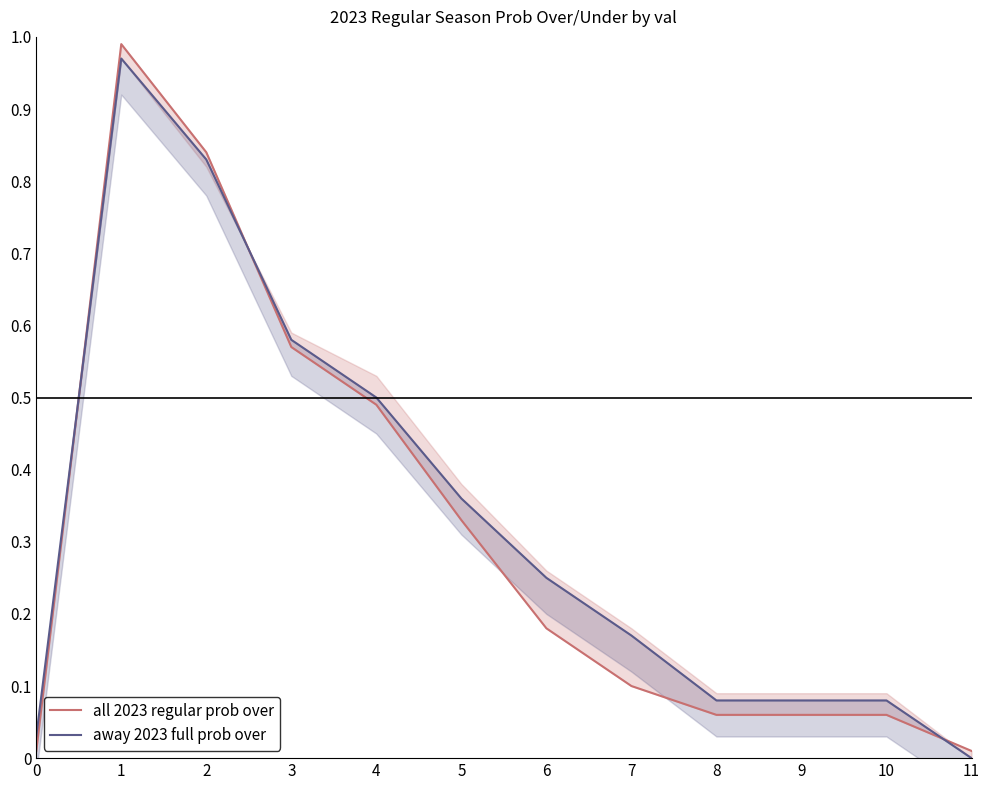

Does the chart have visible grid lines?

No